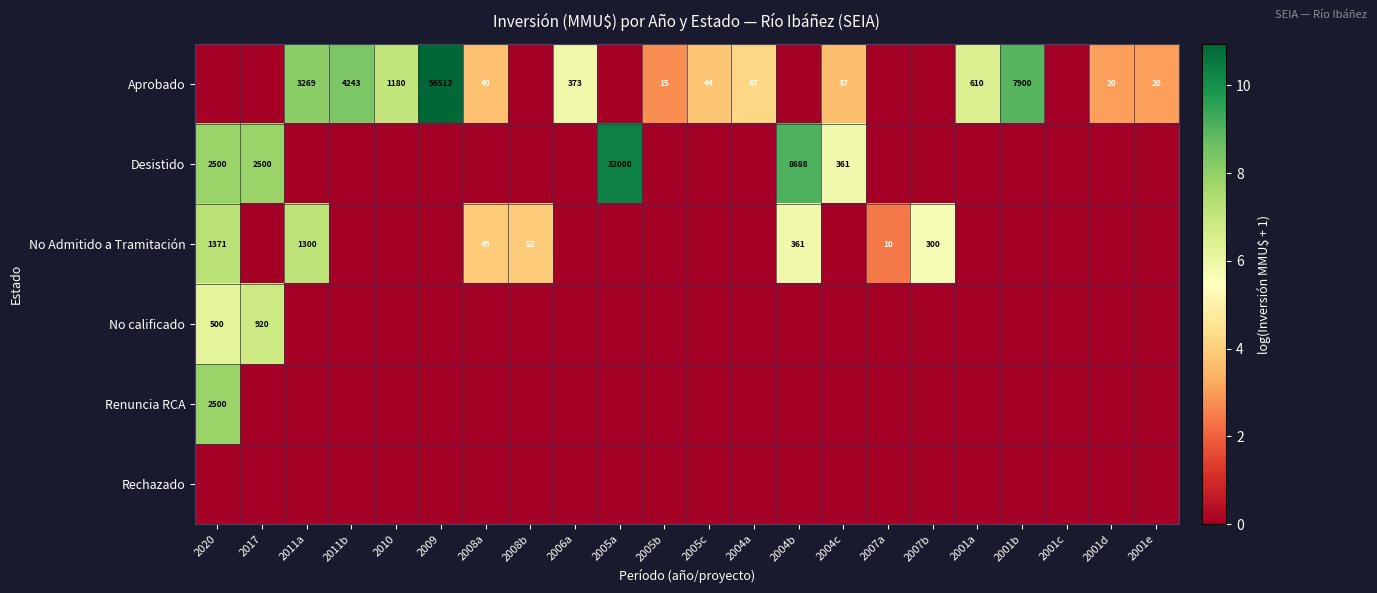

The No calificado series shows 920 at 2017. True or false?

True